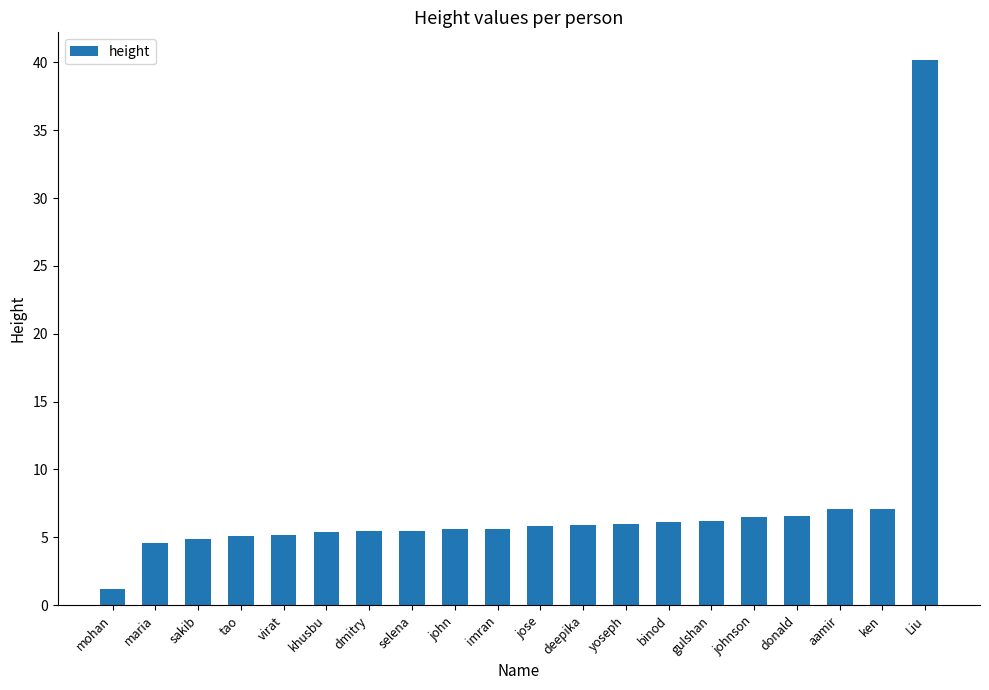

The chart shows a value of 5.1 at tao. True or false?

True